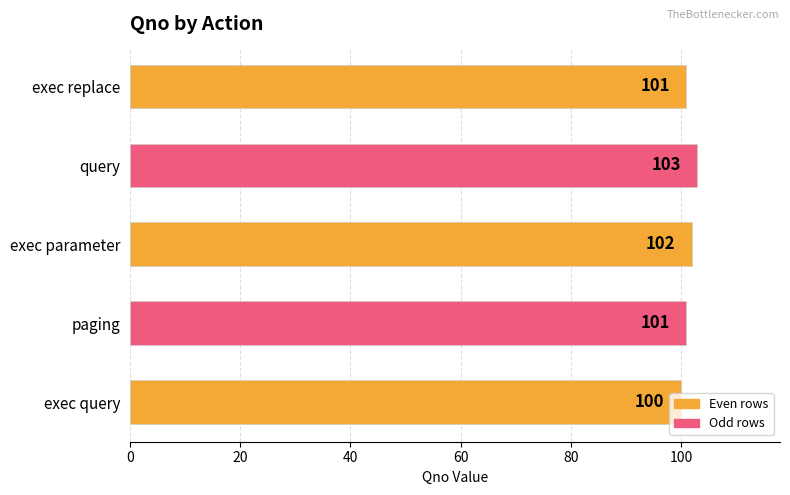

Read the value at exec query.

100